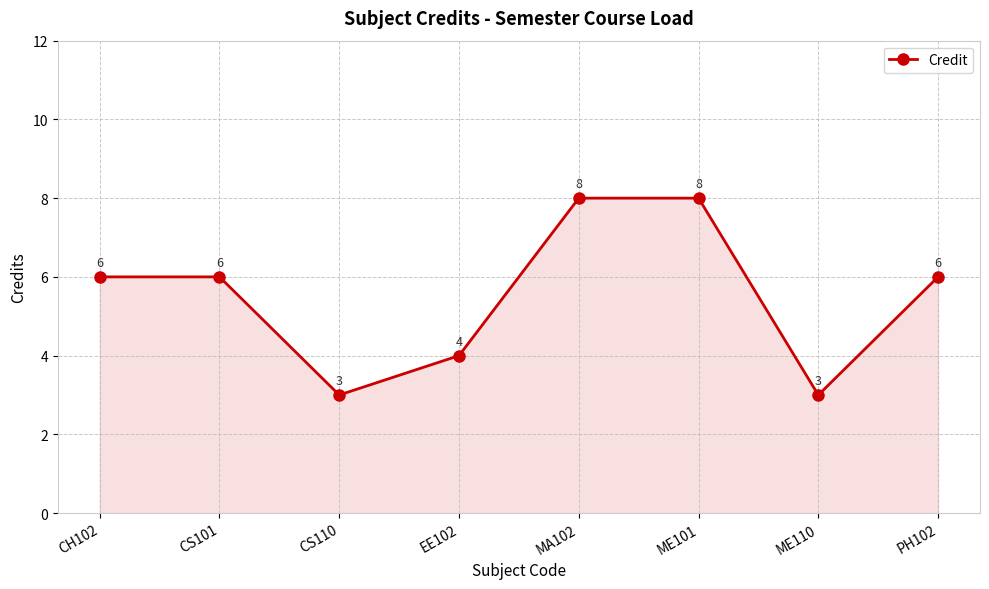

What position from the right is CS110?

6